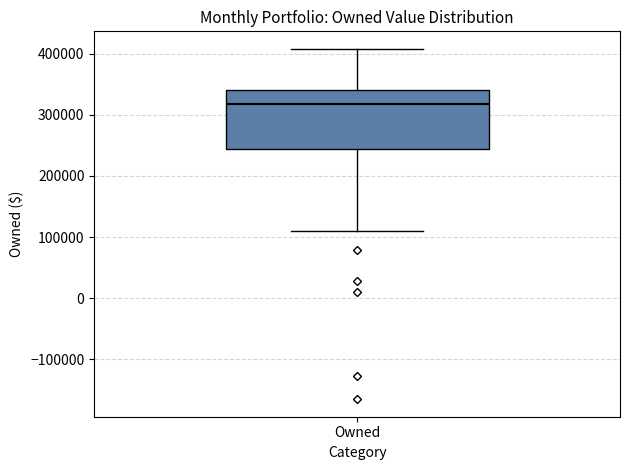

Read this box plot against the y-axis: the position of the median line, the range covered by the box, and the ends of both whiskers. The values are not printed on the chart, so give them approximately, as read against the axis.

median 320000, box 240000 to 340000, whiskers 110000 to 410000